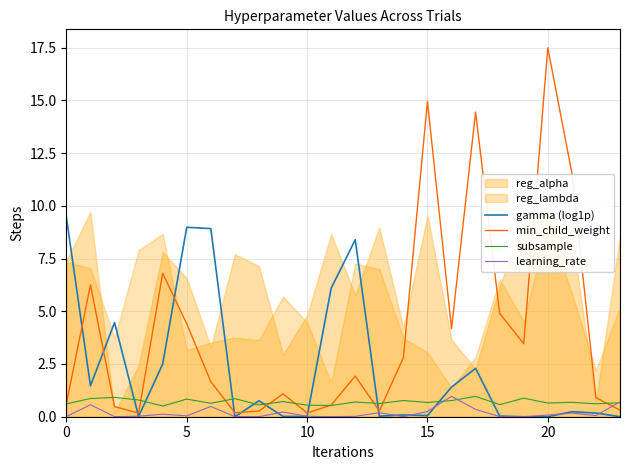

True or false: gamma (log1p) has a value of 0.0 at 20.

True